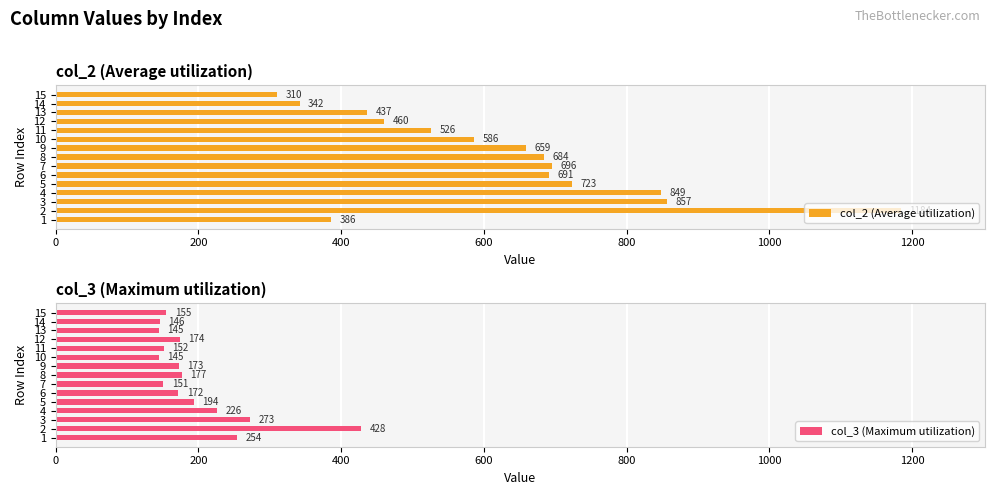

Count the number of data series in this chart.

2